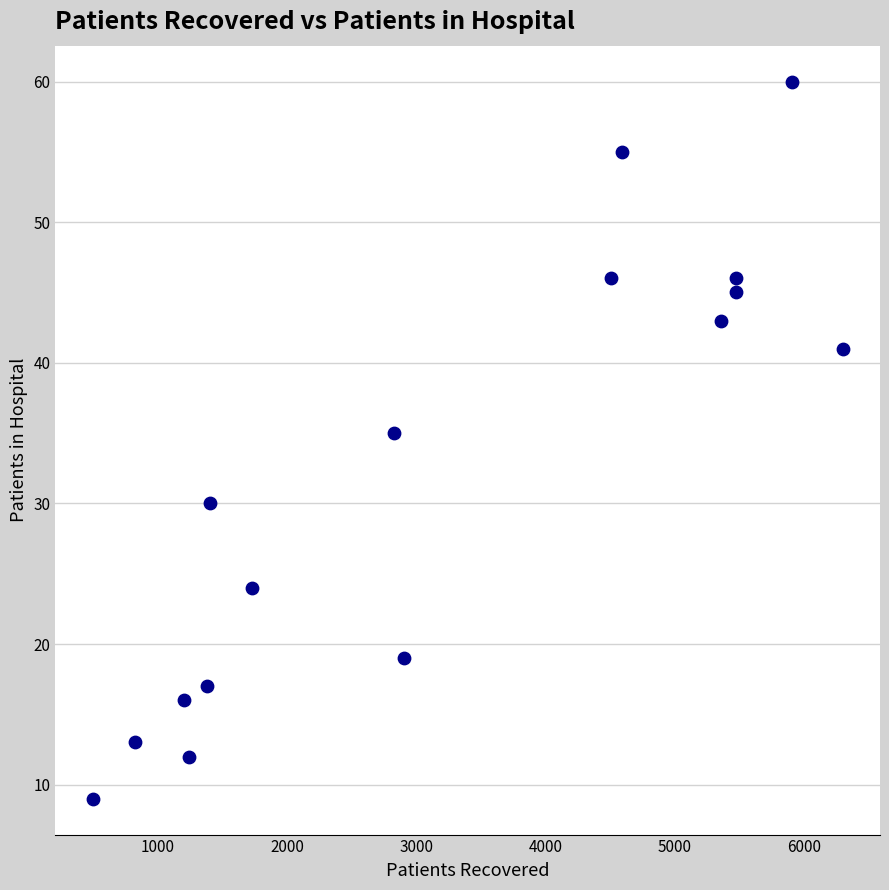

What is the range of X values (max minus min)?

5798